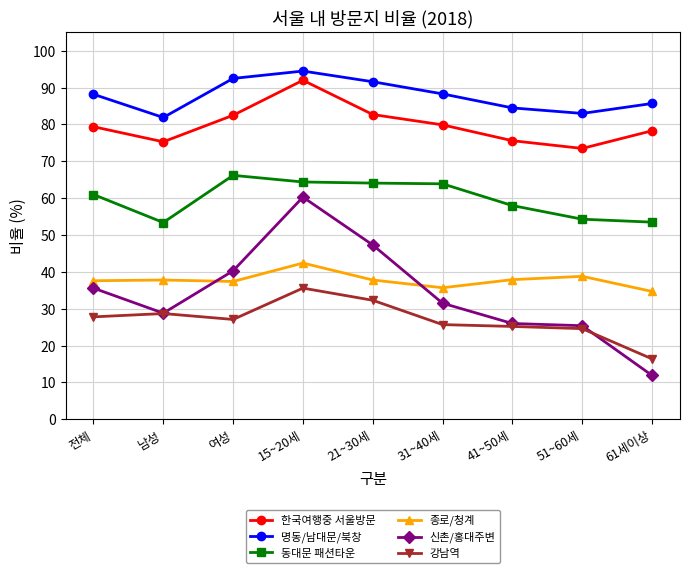

What is the difference between the 명동/남대문/북창 values at 여성 and 31~40세?

4.2